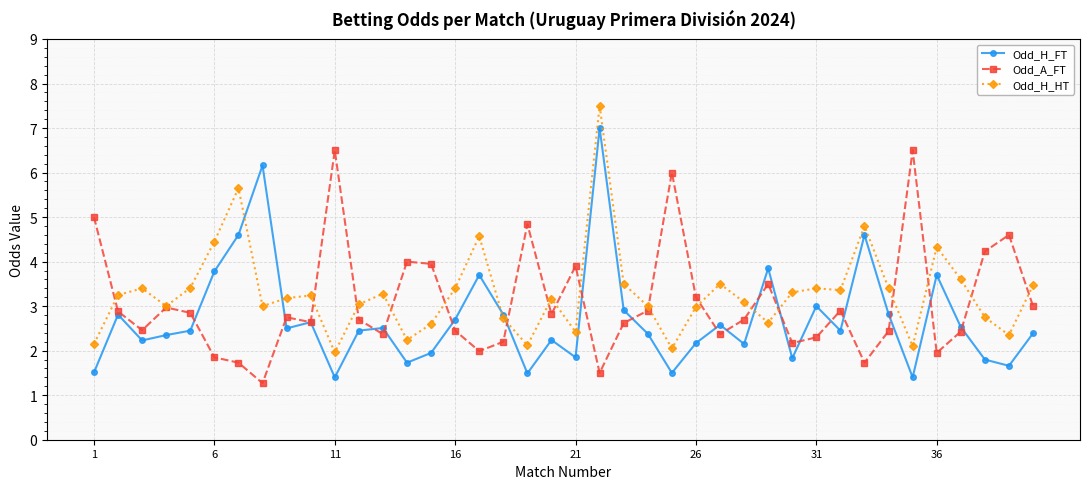

In Odd_H_HT, how many points are higher than both neighbors (excluding endpoints)?

11